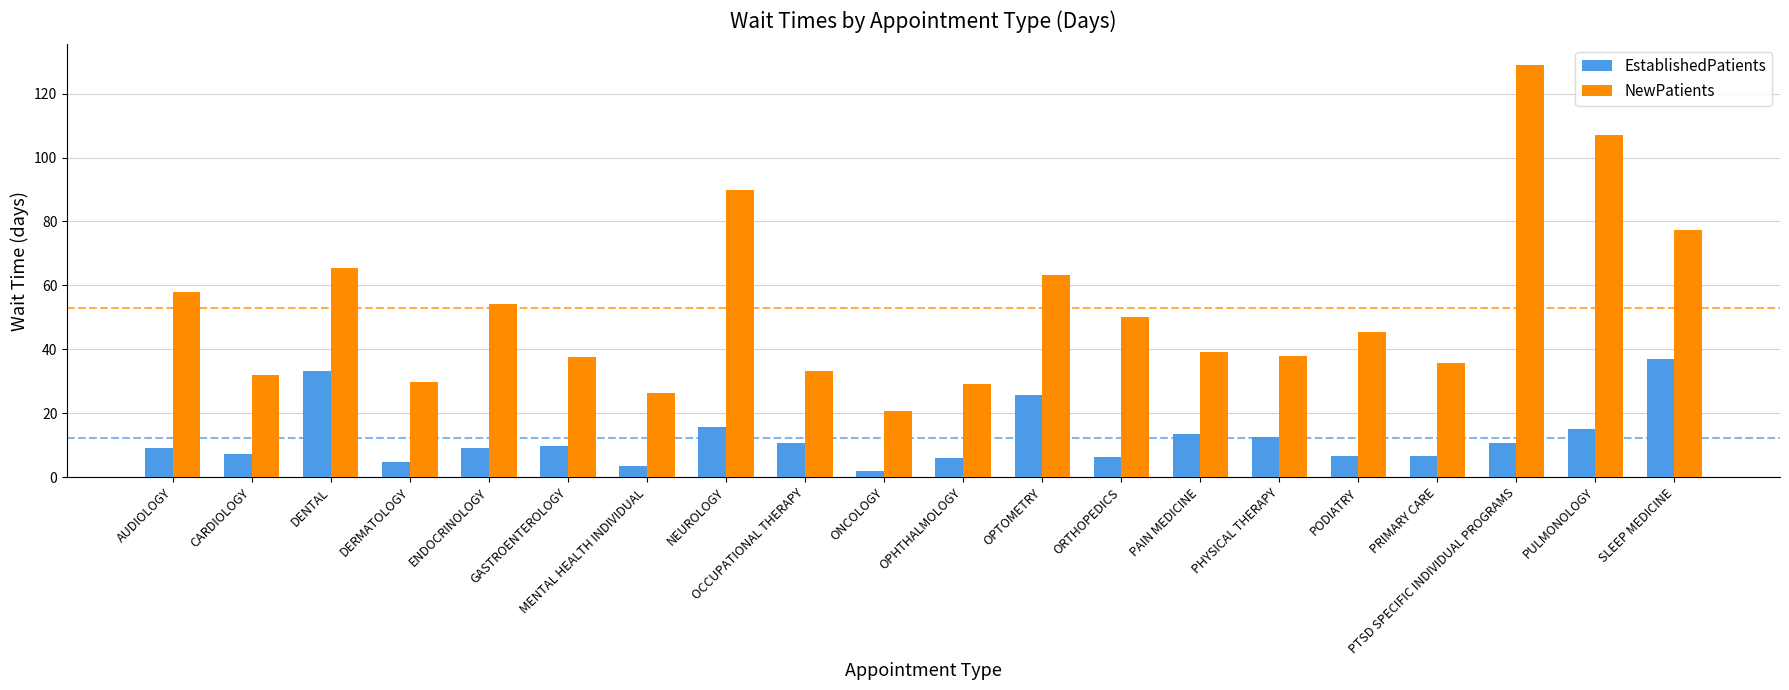

What is the value of the EstablishedPatients bar at the 16th from the left?

6.5